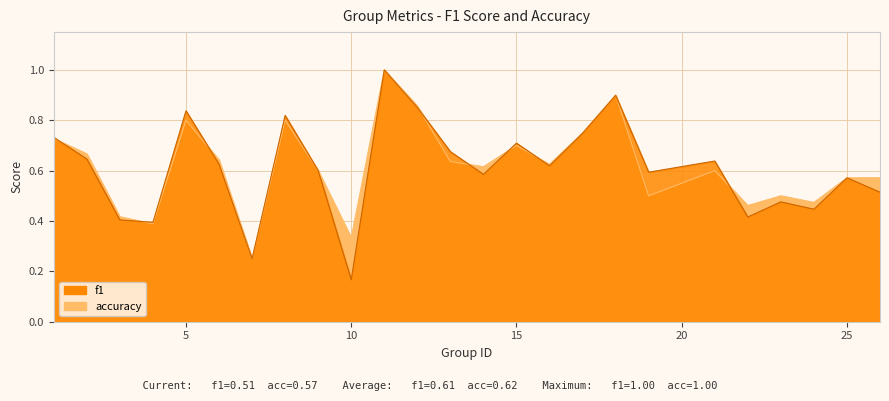

The f1 series shows 0.4 at 4. True or false?

True